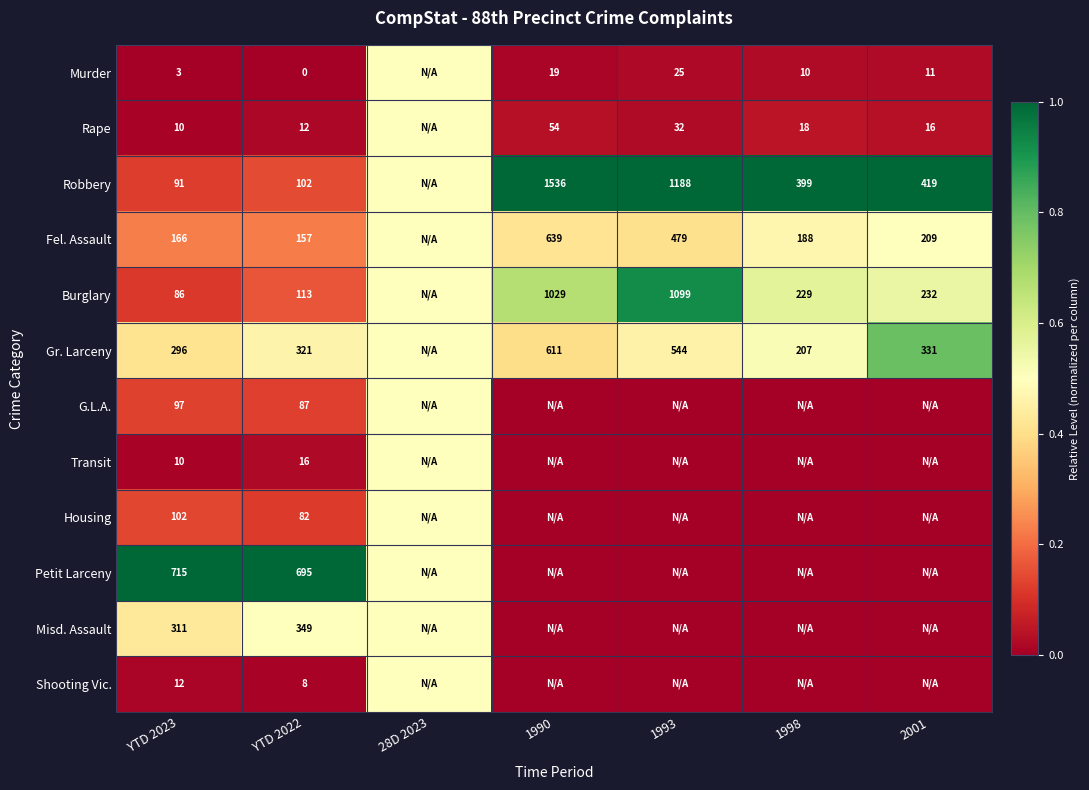

What is the sum of the Gr. Larceny values at 1993 and YTD 2023?

840.0